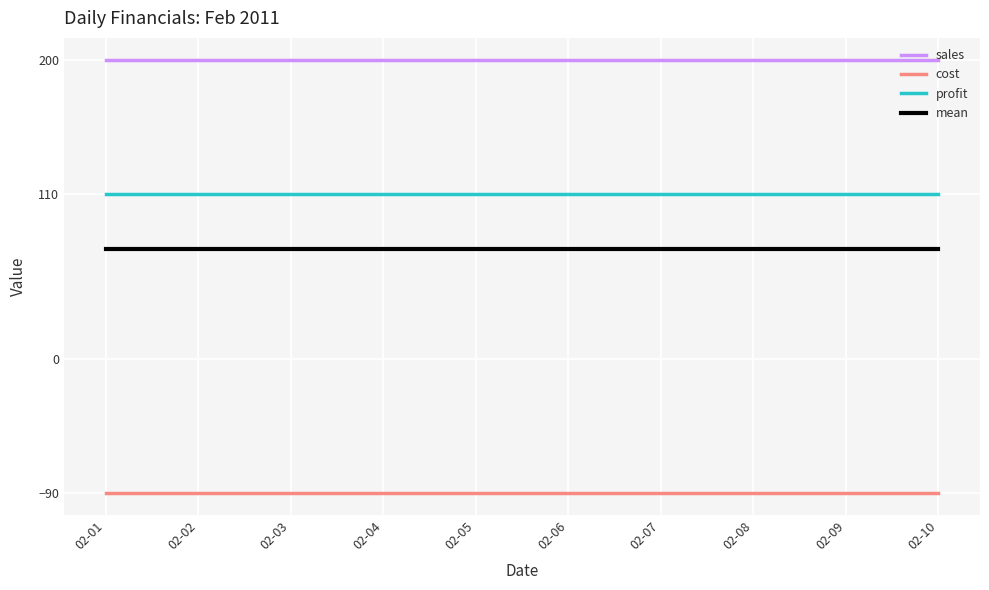

Reading left to right, what are all the values shown in this chart?

sales: 200.0	200.0	200.0	200.0	200.0	200.0	200.0	200.0	200.0	200.0
cost: -90.0	-90.0	-90.0	-90.0	-90.0	-90.0	-90.0	-90.0	-90.0	-90.0
profit: 110.0	110.0	110.0	110.0	110.0	110.0	110.0	110.0	110.0	110.0
mean: 73.3	73.3	73.3	73.3	73.3	73.3	73.3	73.3	73.3	73.3